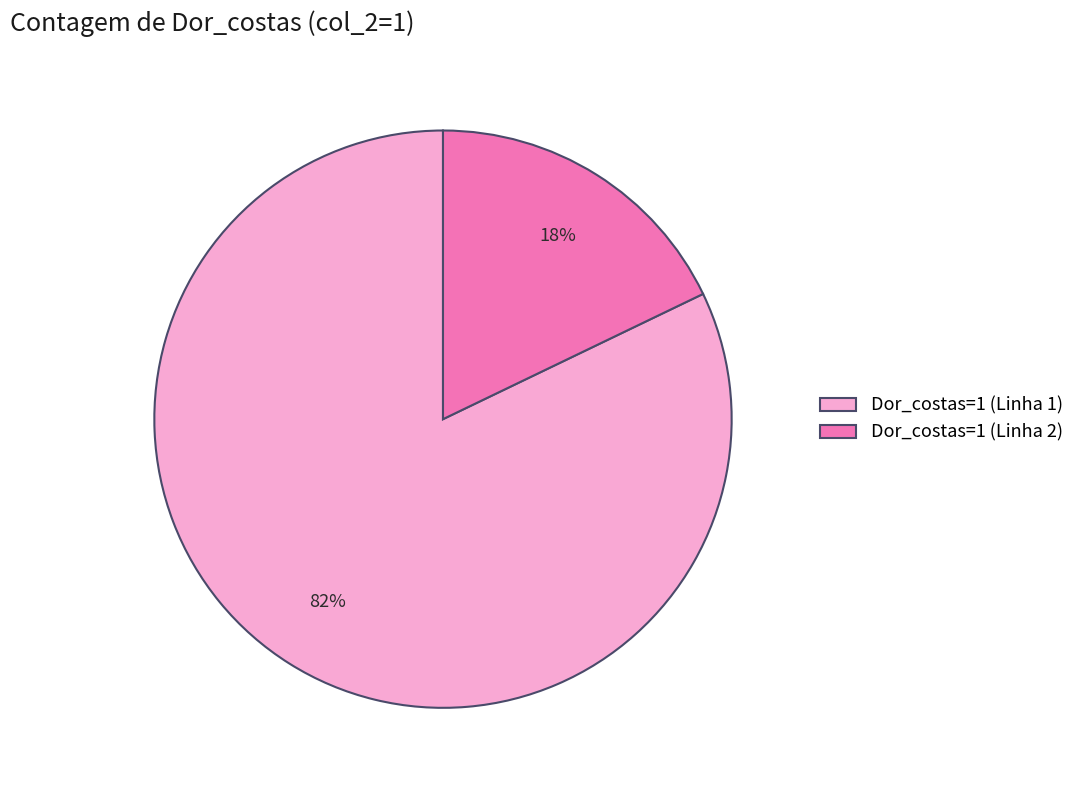

Do Dor_costas=1 (Linha 1) and Dor_costas=1 (Linha 2) together represent more than half of the pie?

Yes